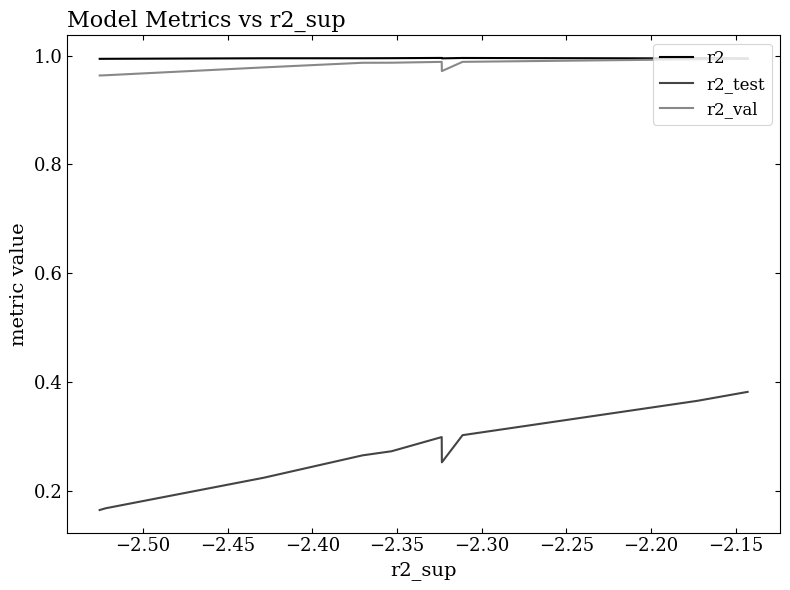

At how many categories does at least one series exceed 0?

10